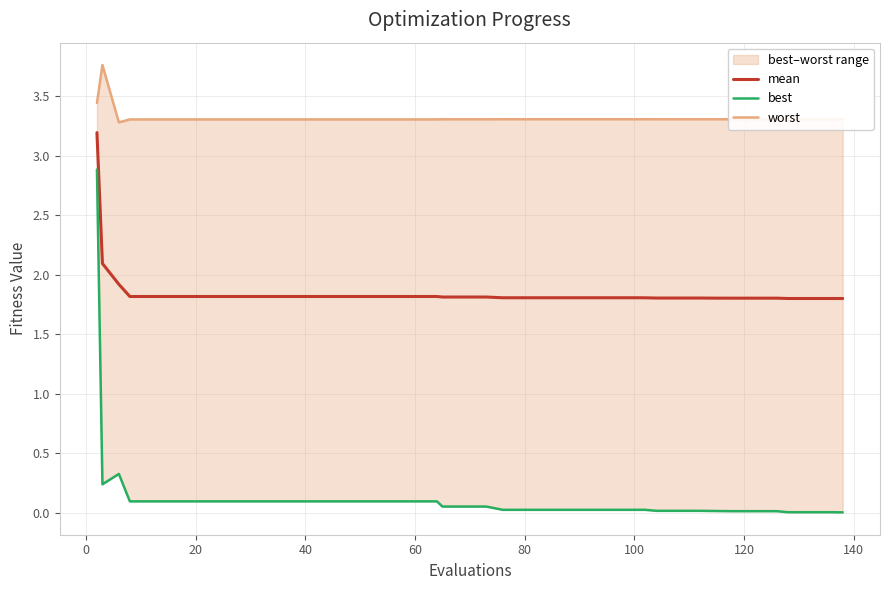

What is the average value of the worst series?

3.3